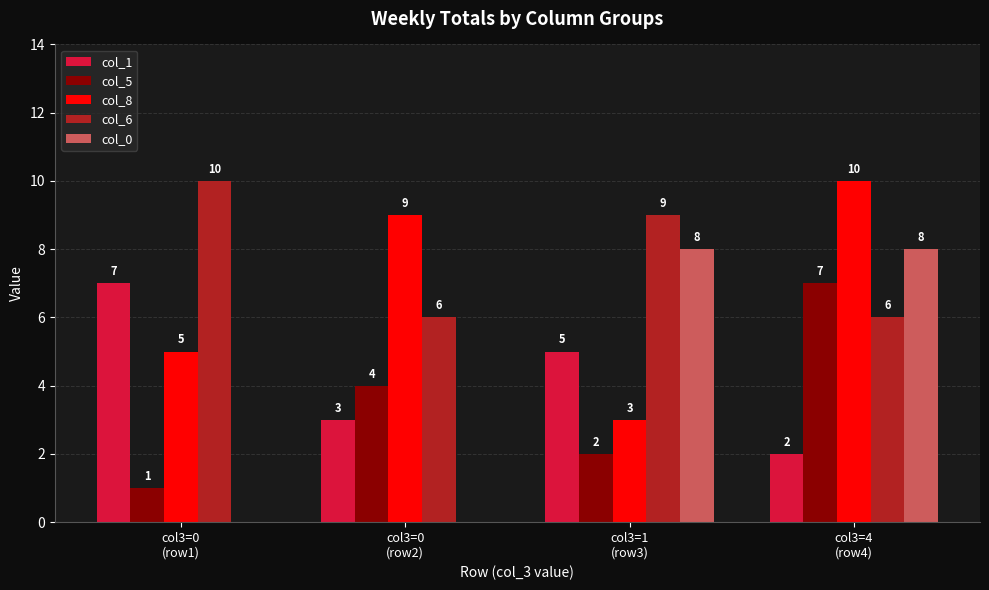

What is the sum of all col_6 values?

31